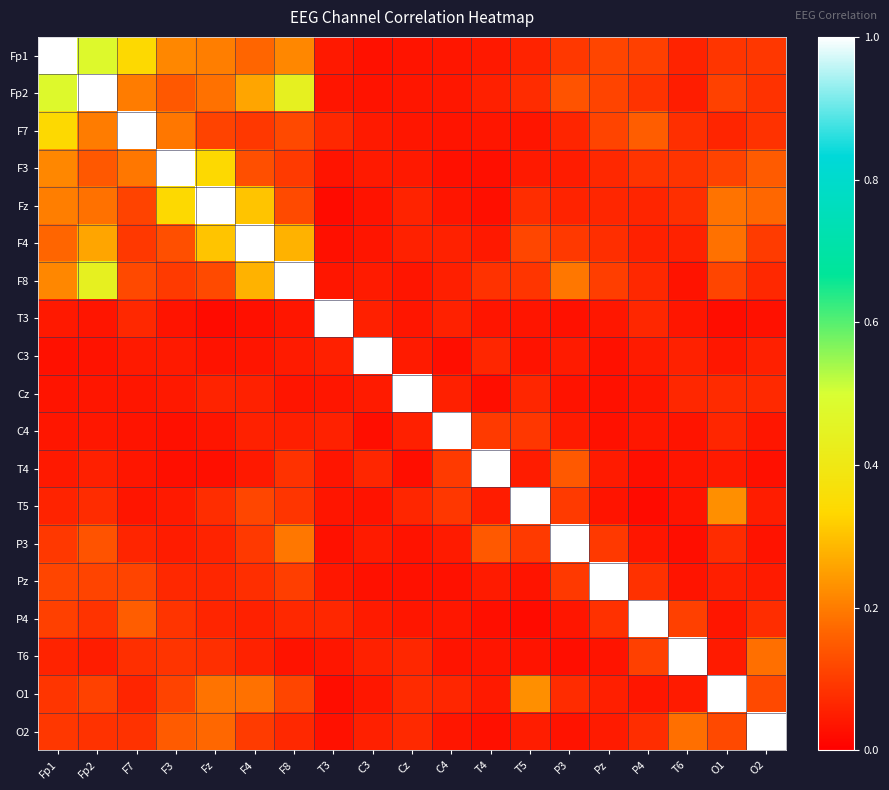

Reading left to right, transcribe all the data shown in this chart.

Fp1: Fp1=1.0	Fp2=0.5	F7=0.3	F3=0.2	Fz=0.2	F4=0.2	F8=0.2	T3=0.0	C3=0.0	Cz=0.0	C4=0.0	T4=0.0	T5=0.1	P3=0.1	Pz=0.1	P4=0.1	T6=0.1	O1=0.1	O2=0.1
Fp2: Fp1=0.5	Fp2=1.0	F7=0.2	F3=0.1	Fz=0.2	F4=0.3	F8=0.4	T3=0.0	C3=0.0	Cz=0.0	C4=0.0	T4=0.1	T5=0.1	P3=0.1	Pz=0.1	P4=0.1	T6=0.0	O1=0.1	O2=0.1
F7: Fp1=0.3	Fp2=0.2	F7=1.0	F3=0.2	Fz=0.1	F4=0.1	F8=0.1	T3=0.1	C3=0.0	Cz=0.0	C4=0.0	T4=0.0	T5=0.0	P3=0.1	Pz=0.1	P4=0.2	T6=0.1	O1=0.1	O2=0.1
F3: Fp1=0.2	Fp2=0.1	F7=0.2	F3=1.0	Fz=0.3	F4=0.1	F8=0.1	T3=0.0	C3=0.0	Cz=0.0	C4=0.0	T4=0.0	T5=0.0	P3=0.0	Pz=0.1	P4=0.1	T6=0.1	O1=0.1	O2=0.1
Fz: Fp1=0.2	Fp2=0.2	F7=0.1	F3=0.3	Fz=1.0	F4=0.3	F8=0.1	T3=0.0	C3=0.0	Cz=0.1	C4=0.0	T4=0.0	T5=0.1	P3=0.1	Pz=0.1	P4=0.1	T6=0.1	O1=0.2	O2=0.2
F4: Fp1=0.2	Fp2=0.3	F7=0.1	F3=0.1	Fz=0.3	F4=1.0	F8=0.3	T3=0.0	C3=0.0	Cz=0.1	C4=0.1	T4=0.0	T5=0.1	P3=0.1	Pz=0.1	P4=0.1	T6=0.1	O1=0.2	O2=0.1
F8: Fp1=0.2	Fp2=0.4	F7=0.1	F3=0.1	Fz=0.1	F4=0.3	F8=1.0	T3=0.0	C3=0.0	Cz=0.0	C4=0.1	T4=0.1	T5=0.1	P3=0.2	Pz=0.1	P4=0.1	T6=0.0	O1=0.1	O2=0.1
T3: Fp1=0.0	Fp2=0.0	F7=0.1	F3=0.0	Fz=0.0	F4=0.0	F8=0.0	T3=1.0	C3=0.1	Cz=0.0	C4=0.1	T4=0.0	T5=0.0	P3=0.0	Pz=0.0	P4=0.1	T6=0.0	O1=0.0	O2=0.0
C3: Fp1=0.0	Fp2=0.0	F7=0.0	F3=0.0	Fz=0.0	F4=0.0	F8=0.0	T3=0.1	C3=1.0	Cz=0.0	C4=0.0	T4=0.1	T5=0.0	P3=0.0	Pz=0.0	P4=0.0	T6=0.1	O1=0.0	O2=0.1
Cz: Fp1=0.0	Fp2=0.0	F7=0.0	F3=0.0	Fz=0.1	F4=0.1	F8=0.0	T3=0.0	C3=0.0	Cz=1.0	C4=0.1	T4=0.0	T5=0.1	P3=0.0	Pz=0.0	P4=0.0	T6=0.1	O1=0.1	O2=0.1
C4: Fp1=0.0	Fp2=0.0	F7=0.0	F3=0.0	Fz=0.0	F4=0.1	F8=0.1	T3=0.1	C3=0.0	Cz=0.1	C4=1.0	T4=0.1	T5=0.1	P3=0.0	Pz=0.0	P4=0.0	T6=0.0	O1=0.1	O2=0.0
T4: Fp1=0.0	Fp2=0.1	F7=0.0	F3=0.0	Fz=0.0	F4=0.0	F8=0.1	T3=0.0	C3=0.1	Cz=0.0	C4=0.1	T4=1.0	T5=0.0	P3=0.1	Pz=0.0	P4=0.0	T6=0.0	O1=0.0	O2=0.0
T5: Fp1=0.1	Fp2=0.1	F7=0.0	F3=0.0	Fz=0.1	F4=0.1	F8=0.1	T3=0.0	C3=0.0	Cz=0.1	C4=0.1	T4=0.0	T5=1.0	P3=0.1	Pz=0.0	P4=0.0	T6=0.0	O1=0.2	O2=0.0
P3: Fp1=0.1	Fp2=0.1	F7=0.1	F3=0.0	Fz=0.1	F4=0.1	F8=0.2	T3=0.0	C3=0.0	Cz=0.0	C4=0.0	T4=0.1	T5=0.1	P3=1.0	Pz=0.1	P4=0.0	T6=0.0	O1=0.1	O2=0.0
Pz: Fp1=0.1	Fp2=0.1	F7=0.1	F3=0.1	Fz=0.1	F4=0.1	F8=0.1	T3=0.0	C3=0.0	Cz=0.0	C4=0.0	T4=0.0	T5=0.0	P3=0.1	Pz=1.0	P4=0.1	T6=0.0	O1=0.1	O2=0.0
P4: Fp1=0.1	Fp2=0.1	F7=0.2	F3=0.1	Fz=0.1	F4=0.1	F8=0.1	T3=0.1	C3=0.0	Cz=0.0	C4=0.0	T4=0.0	T5=0.0	P3=0.0	Pz=0.1	P4=1.0	T6=0.1	O1=0.0	O2=0.1
T6: Fp1=0.1	Fp2=0.0	F7=0.1	F3=0.1	Fz=0.1	F4=0.1	F8=0.0	T3=0.0	C3=0.1	Cz=0.1	C4=0.0	T4=0.0	T5=0.0	P3=0.0	Pz=0.0	P4=0.1	T6=1.0	O1=0.0	O2=0.2
O1: Fp1=0.1	Fp2=0.1	F7=0.1	F3=0.1	Fz=0.2	F4=0.2	F8=0.1	T3=0.0	C3=0.0	Cz=0.1	C4=0.1	T4=0.0	T5=0.2	P3=0.1	Pz=0.1	P4=0.0	T6=0.0	O1=1.0	O2=0.1
O2: Fp1=0.1	Fp2=0.1	F7=0.1	F3=0.1	Fz=0.2	F4=0.1	F8=0.1	T3=0.0	C3=0.1	Cz=0.1	C4=0.0	T4=0.0	T5=0.0	P3=0.0	Pz=0.0	P4=0.1	T6=0.2	O1=0.1	O2=1.0